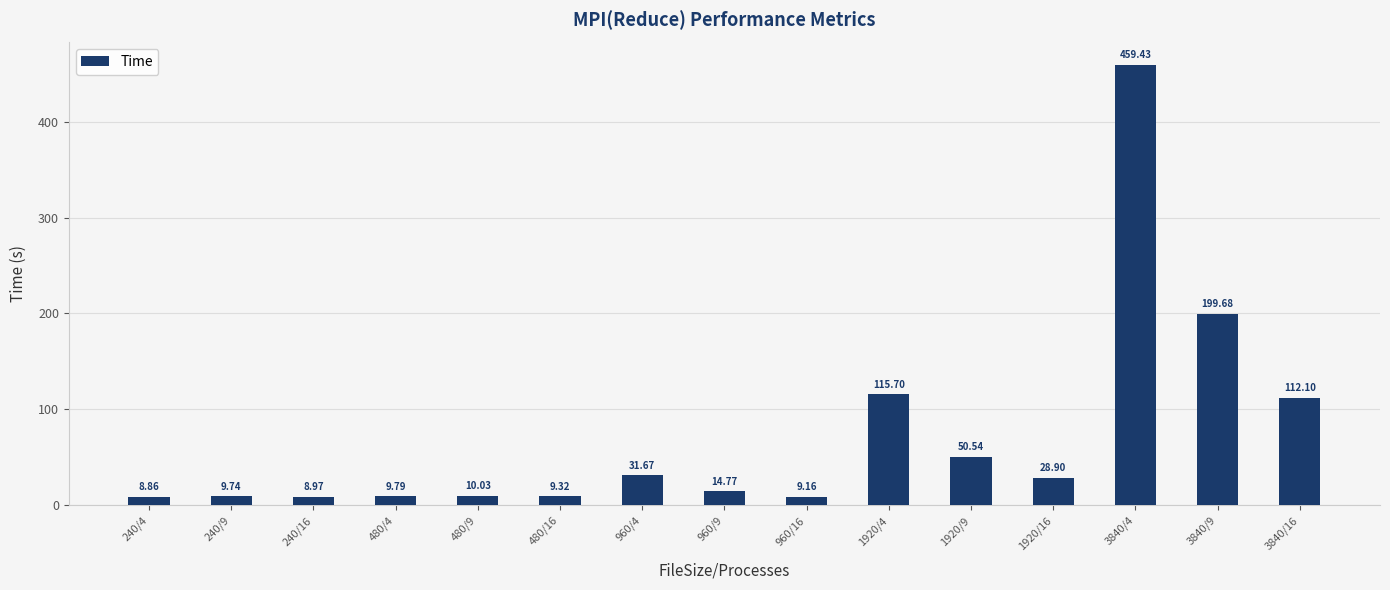

What is the ratio of the value at 480/16 to the value at 240/16?

1.0